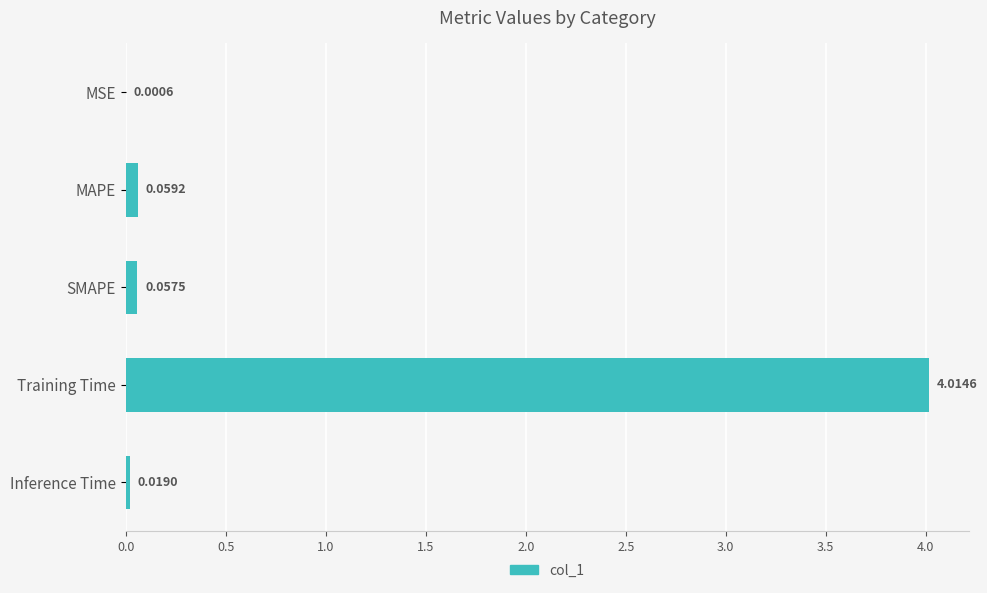

What is the sum of all values?

4.2